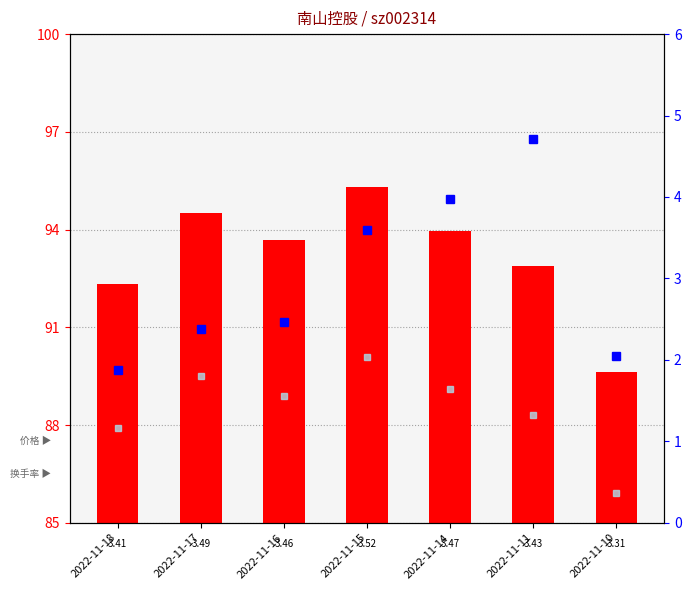

Is the value of 总市值(亿元) at 2022-11-11 greater than the value of 市盈率(偏移) at 2022-11-14?

Yes